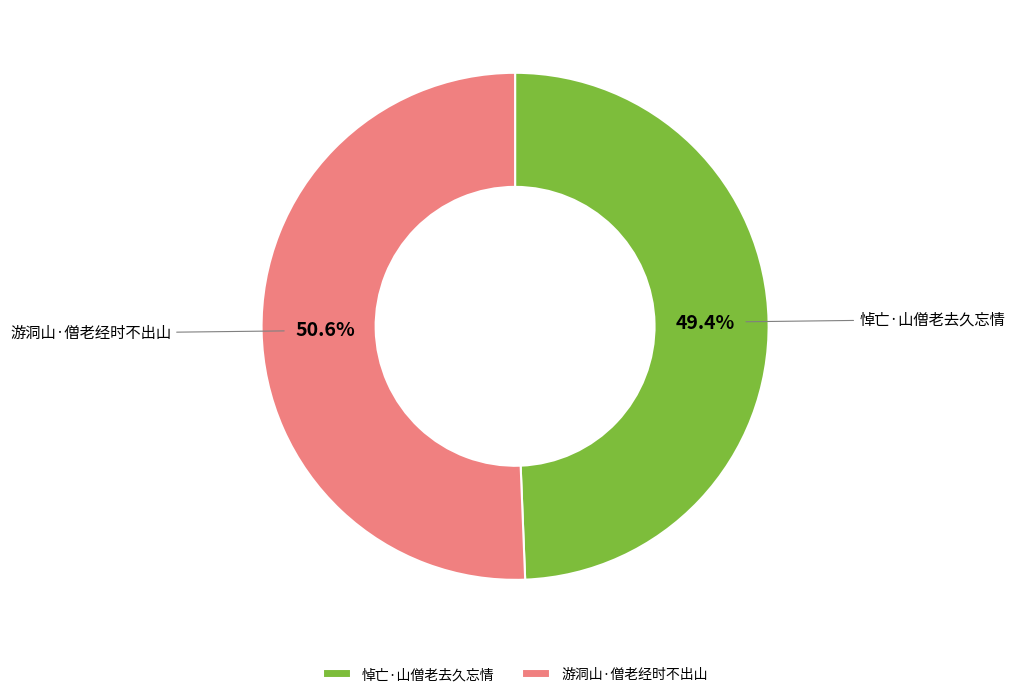

What portion of the pie excludes 悼亡·山僧老去久忘情?

50.6%